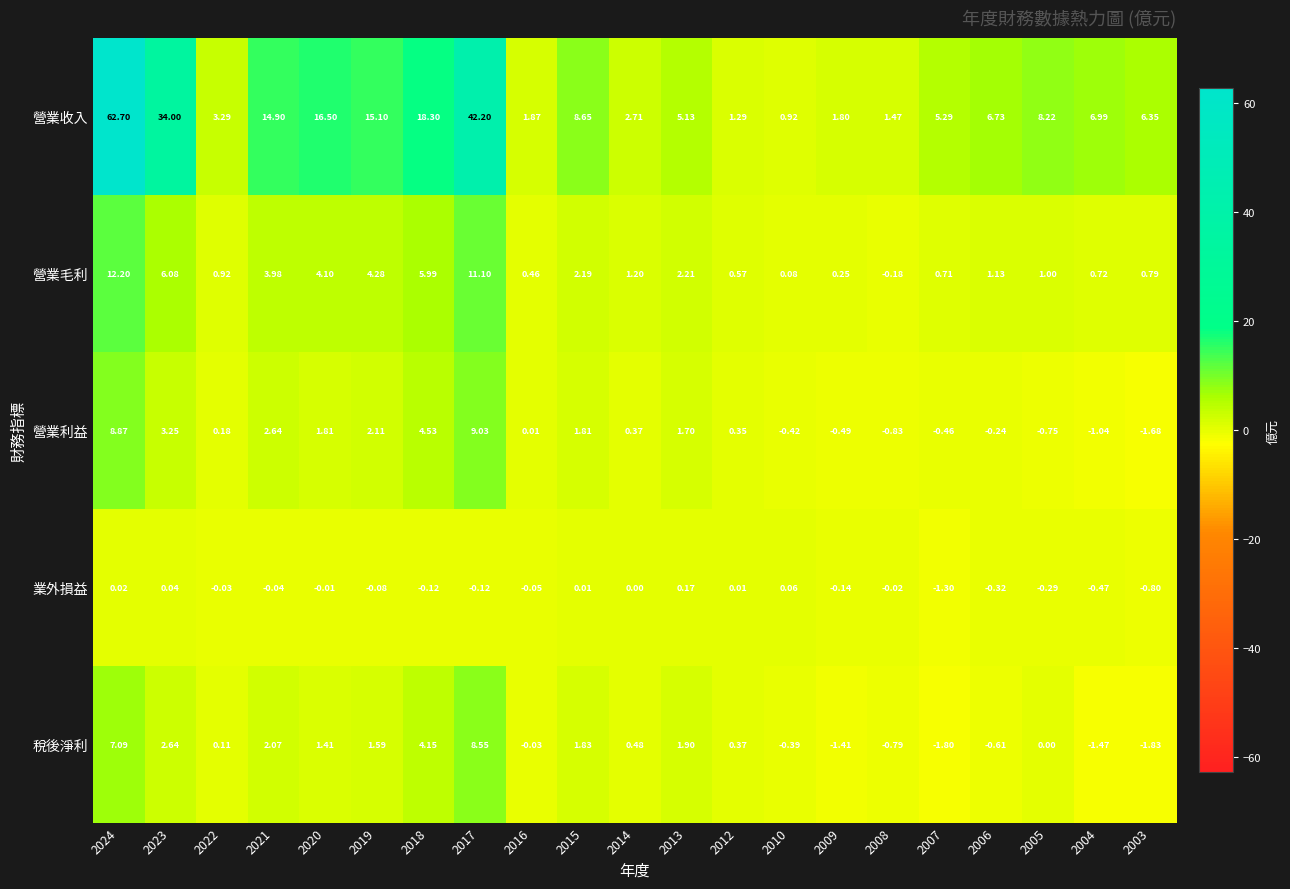

At 2024, list the series in order from largest to smallest.

營業收入, 營業毛利, 營業利益, 稅後淨利, 業外損益